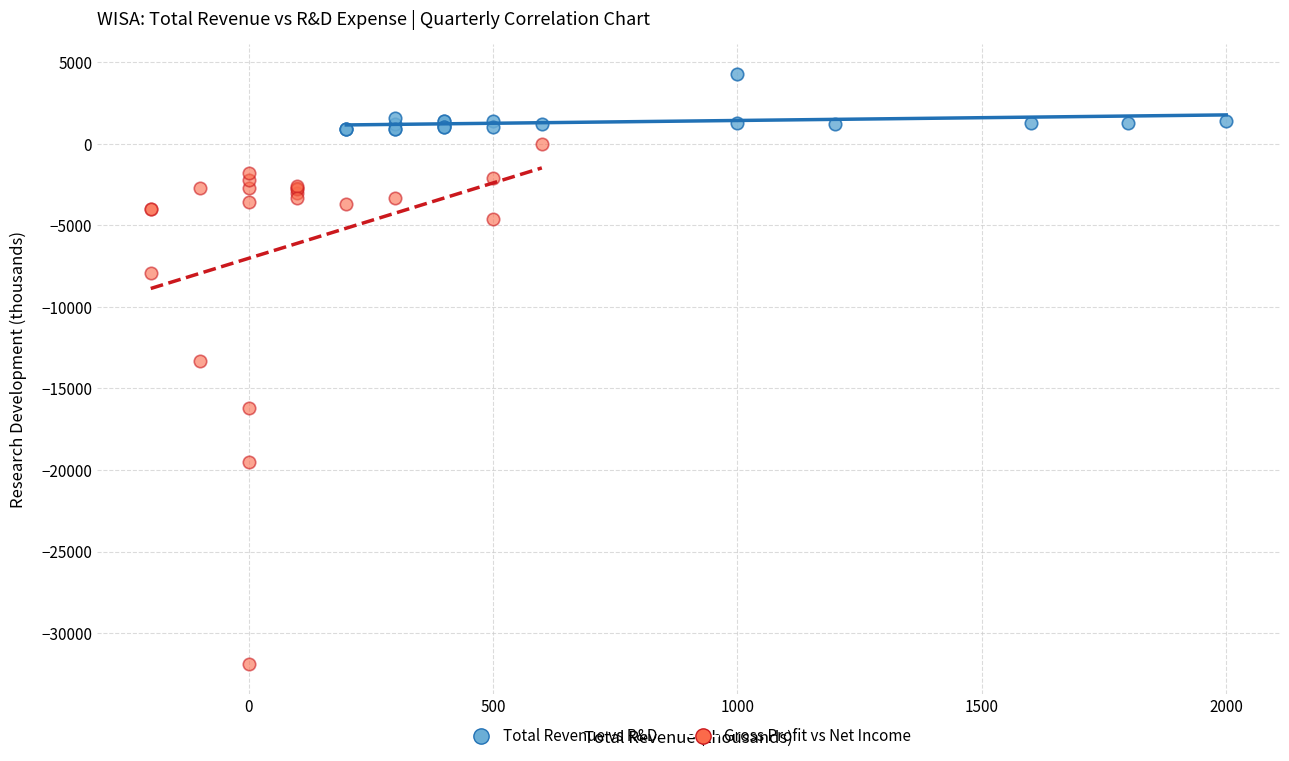

Which series has the largest Y range (max minus min)?

Gross Profit vs Net Income